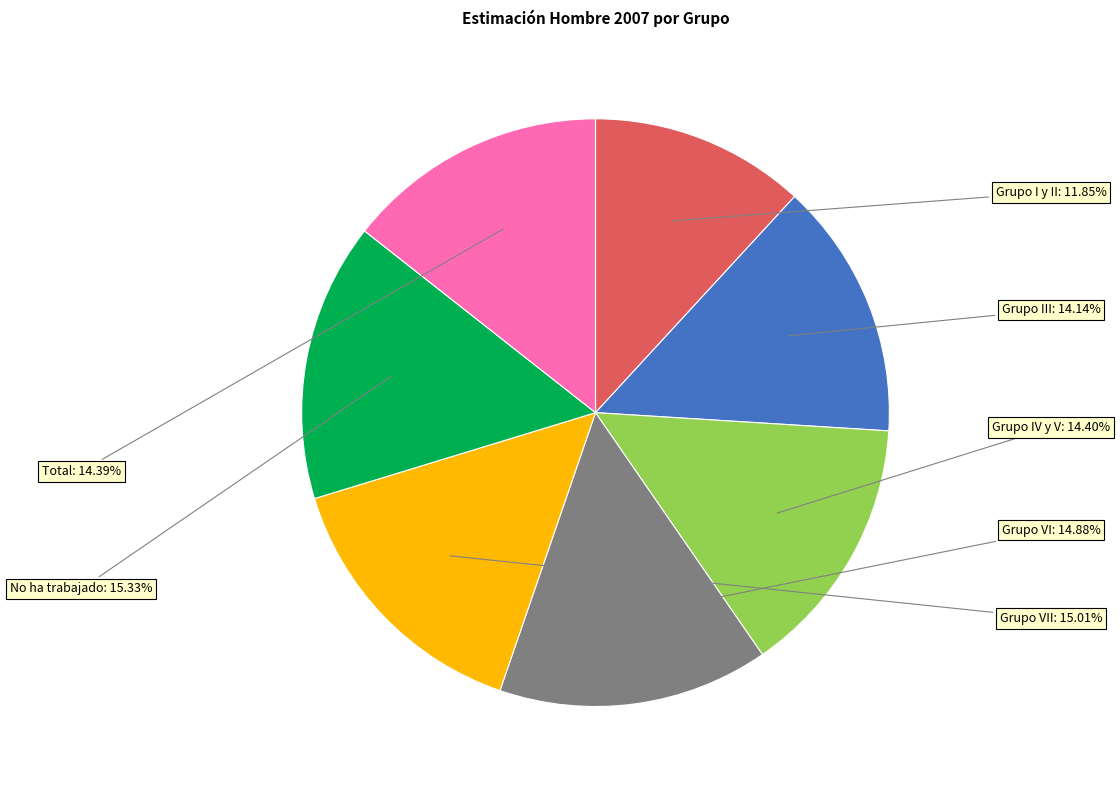

Is there a majority slice in this chart?

No